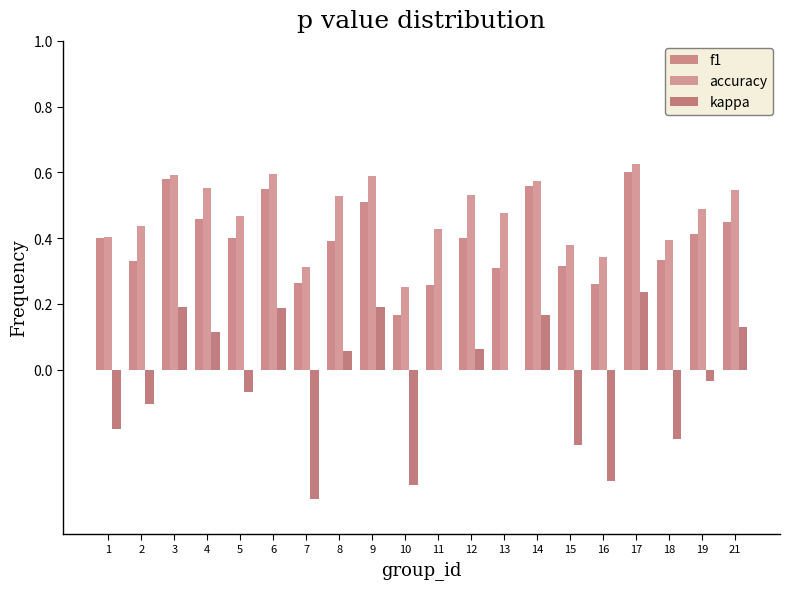

Where does the kappa series first go above 0?

3